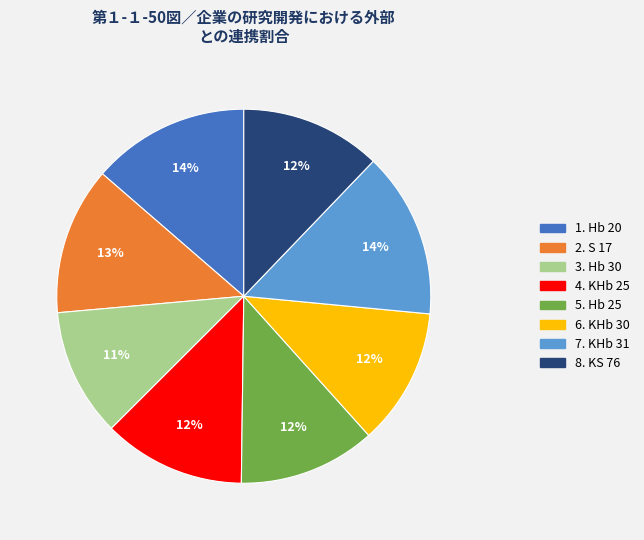

To the nearest percent, what is the average slice percentage?

12%